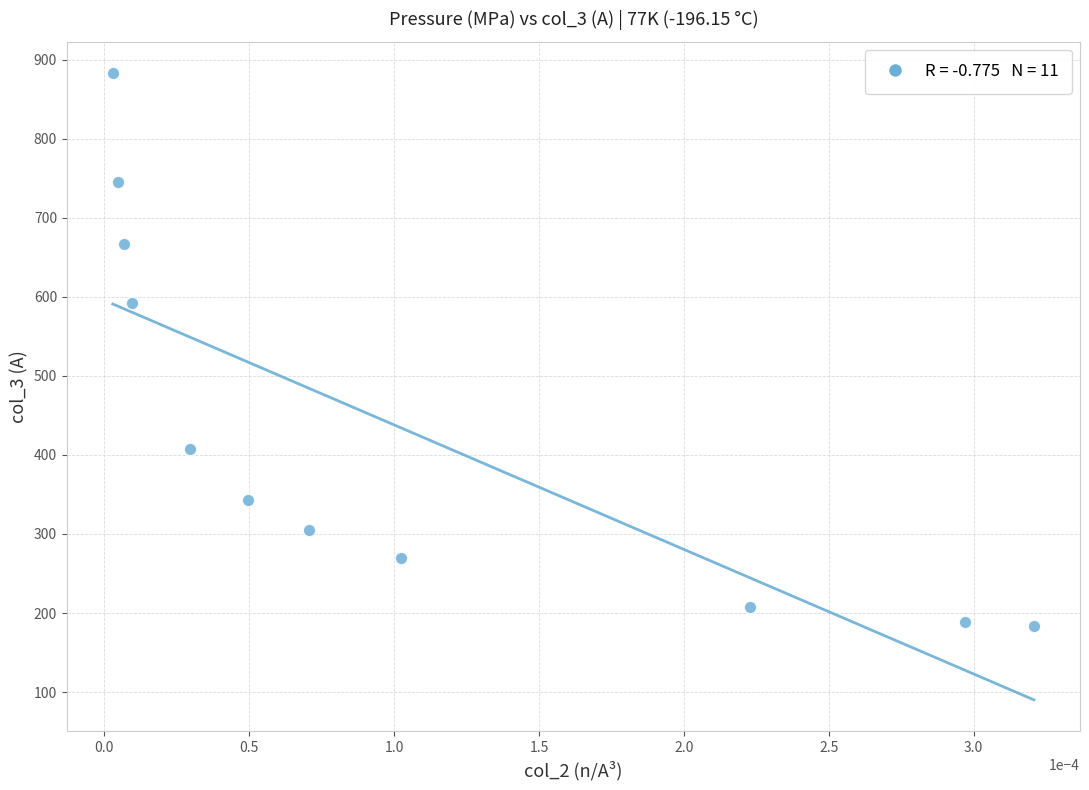

What Y value in the scatter plot is closest to 533?

591.5